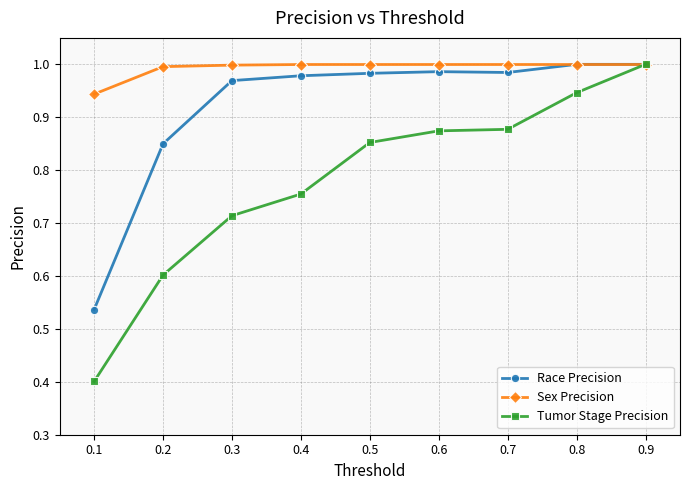

At how many categories does at least one series exceed 0?

9